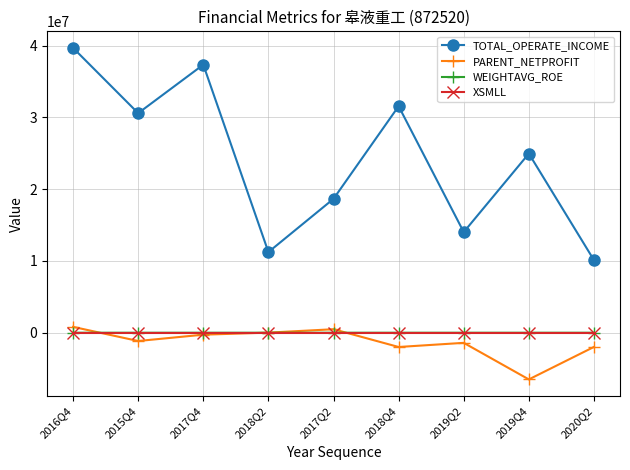

True or false: XSMLL and WEIGHTAVG_ROE intersect in this chart.

False